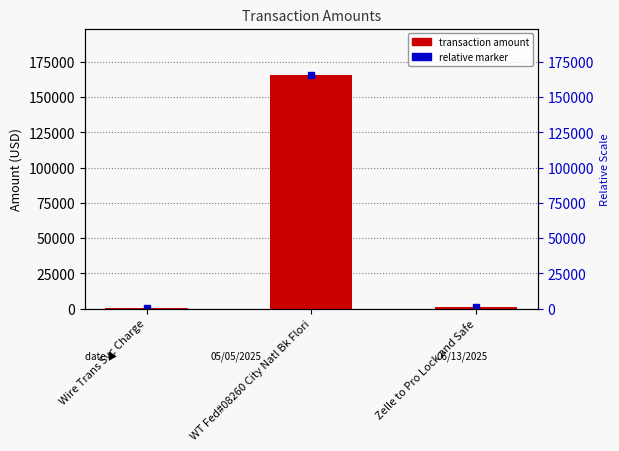

What is the sum of the values at Wire Trans Svc Charge and Zelle to Pro Lock and Safe?

1310.0